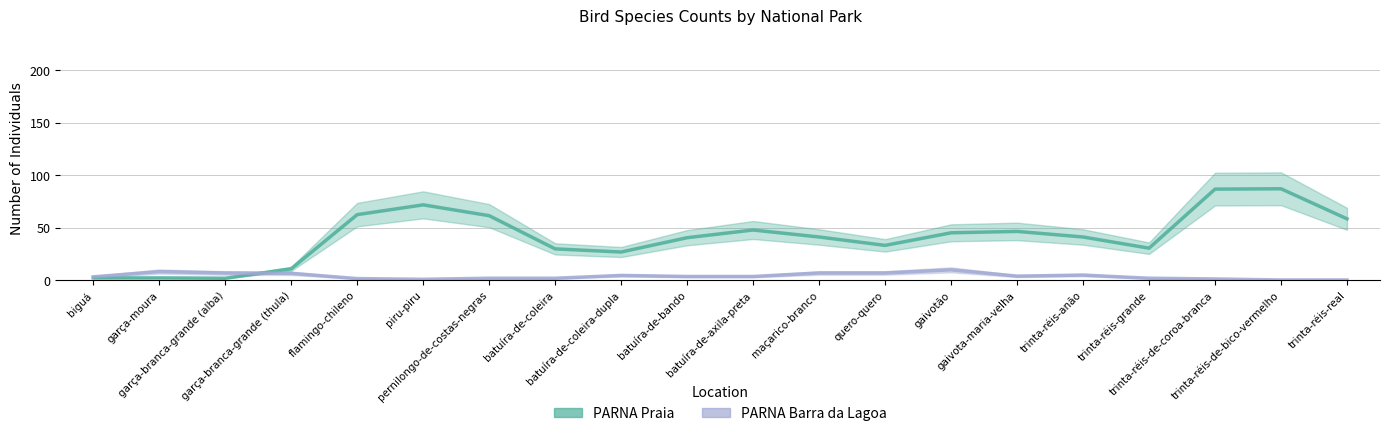

Does the chart display data point markers on the line(s)?

No